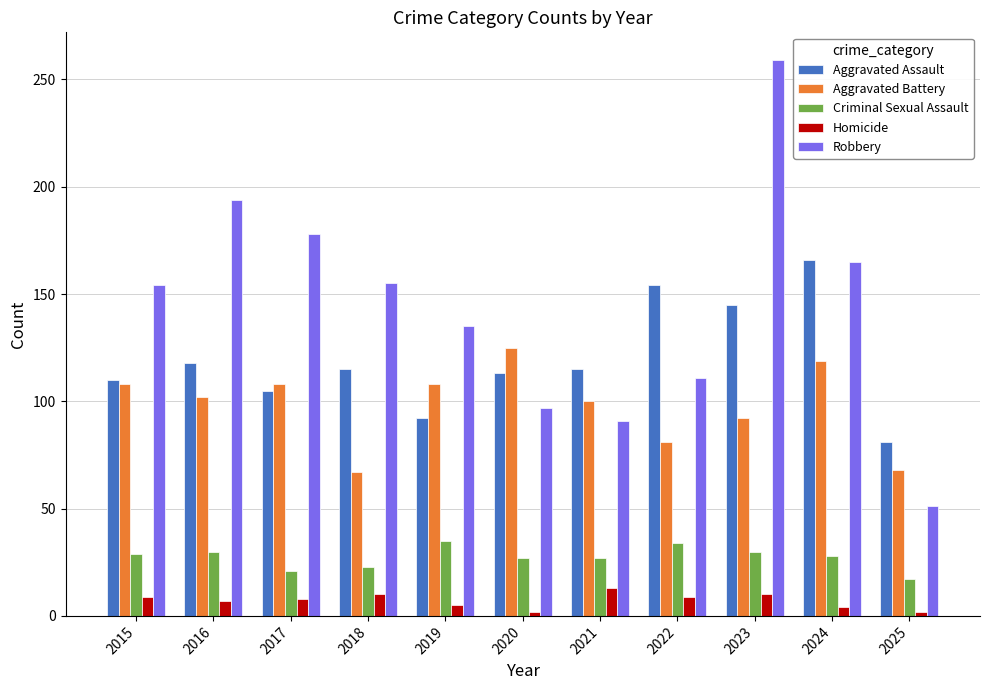

At 2016, list the series in order from largest to smallest.

Robbery, Aggravated Assault, Aggravated Battery, Criminal Sexual Assault, Homicide